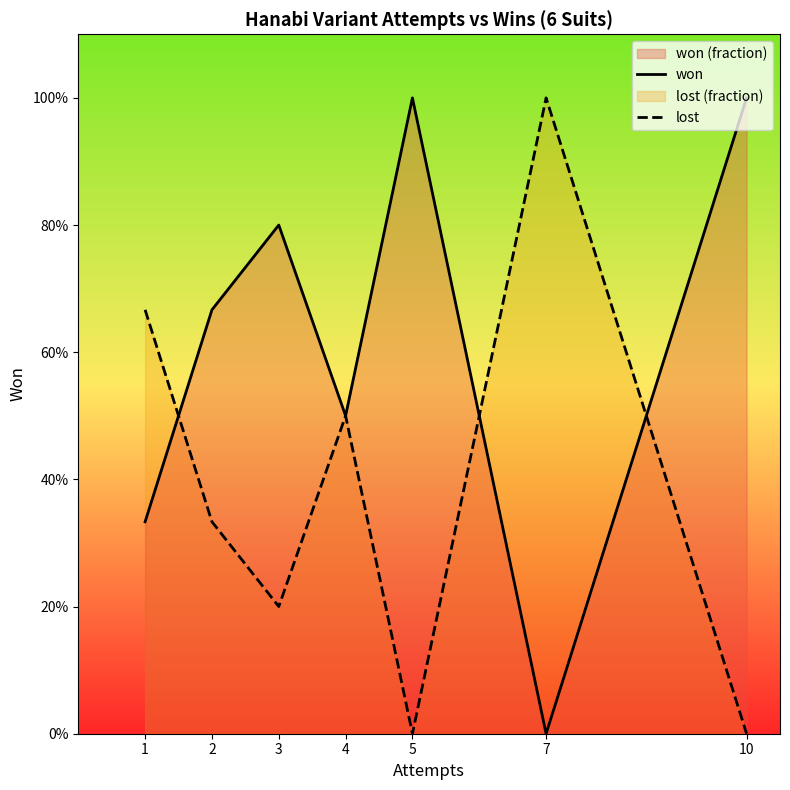

Reading left to right, what are all the values shown in this chart?

won: 1=0.3	2=0.7	3=0.8	4=0.5	5=1.0	7=0.0	10=1.0
lost: 1=0.7	2=0.3	3=0.2	4=0.5	5=0.0	7=1.0	10=0.0